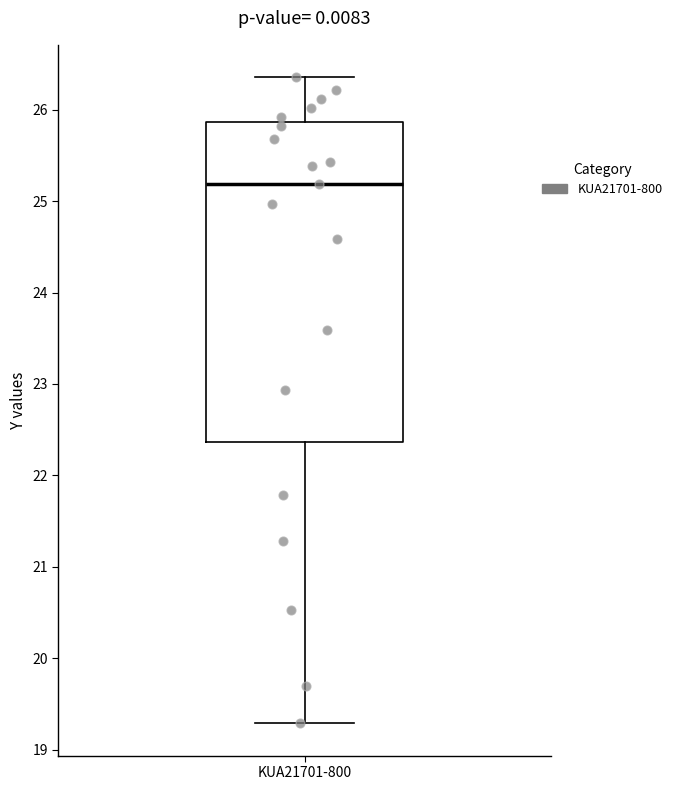

Read this box plot against the y-axis: the position of the median line, the range covered by the box, and the ends of both whiskers. The values are not printed on the chart, so give them approximately, as read against the axis.

median 25.2, box 22.4 to 25.9, whiskers 19.3 to 26.4